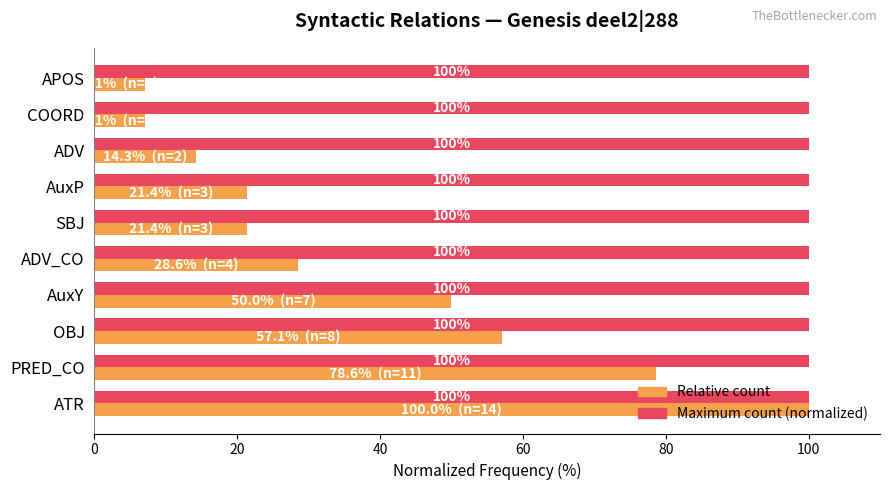

Is the value of Maximum count (normalized) at APOS greater than the value of Relative count at AuxY?

Yes